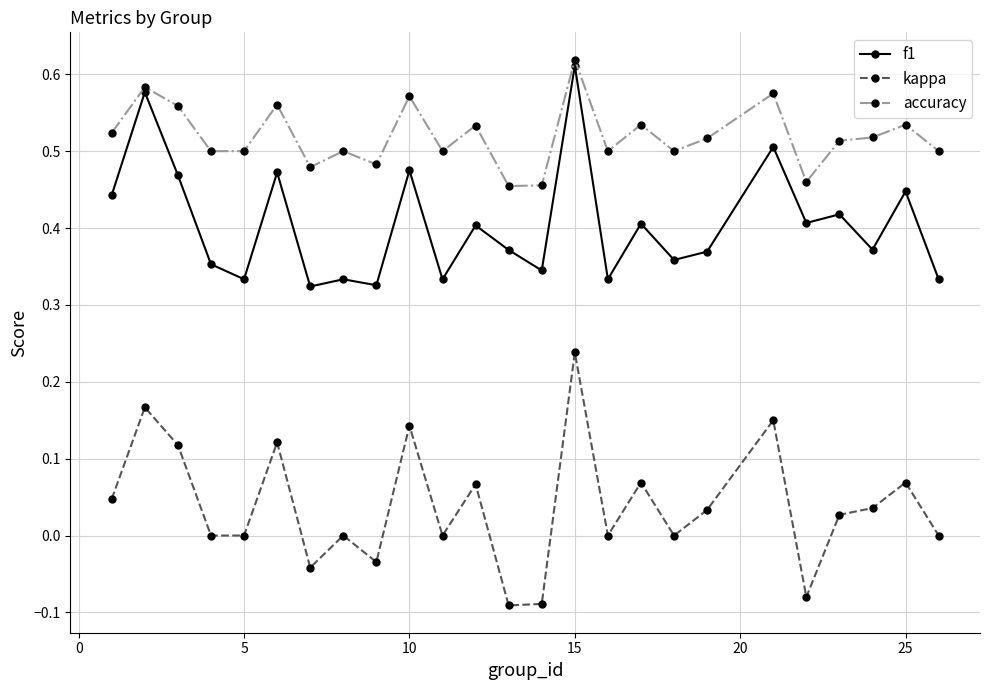

True or false: kappa has more than 0 points higher than both neighbors.

True